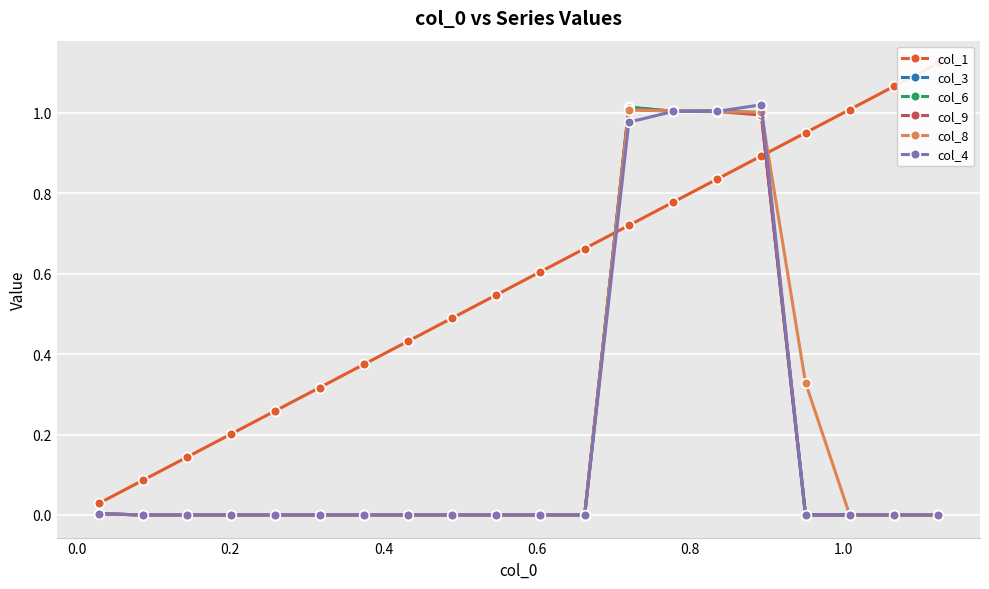

Reading left to right, list all the values displayed in this chart.

col_1: 0.0	0.1	0.1	0.2	0.3	0.3	0.4	0.4	0.5	0.5	0.6	0.7	0.7	0.8	0.8	0.9	1.0	1.0	1.1	1.1
col_3: 0.0	0.0	0.0	0.0	0.0	0.0	0.0	0.0	0.0	0.0	0.0	0.0	1.0	1.0	1.0	1.0	0.0	0.0	0.0	0.0
col_6: 0.0	0.0	0.0	0.0	0.0	0.0	0.0	0.0	0.0	0.0	0.0	0.0	1.0	1.0	1.0	1.0	0.0	0.0	0.0	0.0
col_9: 0.0	0.0	0.0	0.0	0.0	0.0	0.0	0.0	0.0	0.0	0.0	0.0	1.0	1.0	1.0	1.0	0.0	0.0	0.0	0.0
col_8: 0.0	0.0	0.0	0.0	0.0	0.0	0.0	0.0	0.0	0.0	0.0	0.0	1.0	1.0	1.0	1.0	0.3	0.0	0.0	0.0
col_4: 0.0	0.0	0.0	0.0	0.0	0.0	0.0	0.0	0.0	0.0	0.0	0.0	1.0	1.0	1.0	1.0	0.0	0.0	0.0	0.0